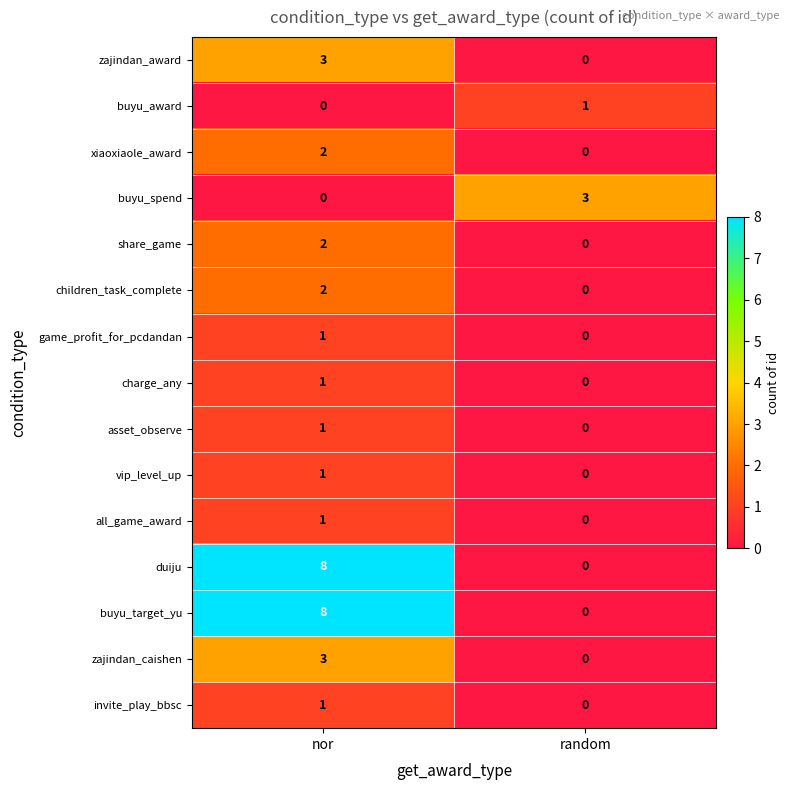

True or false: xiaoxiaole_award has a value of 0 at random.

True